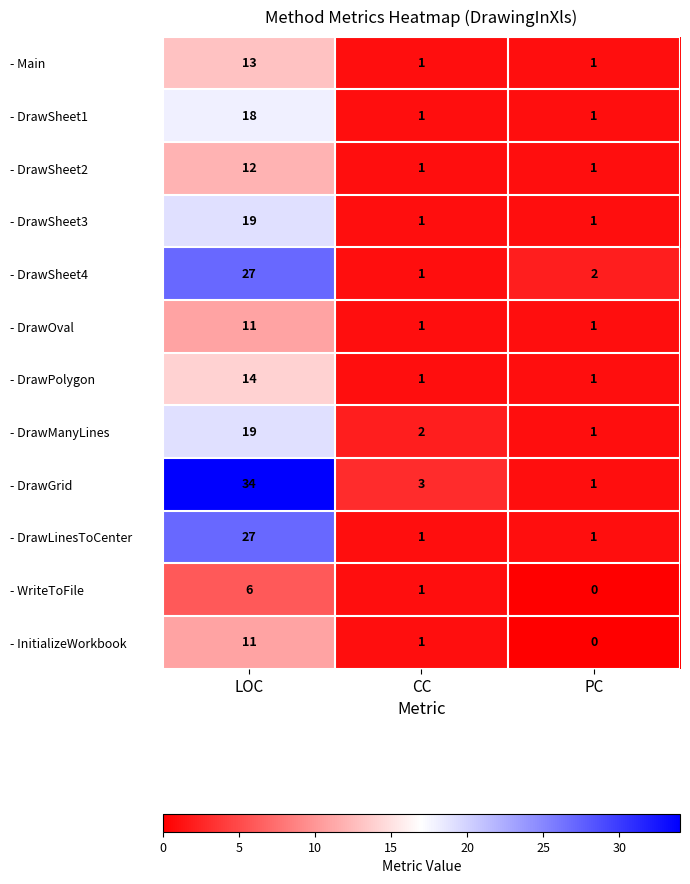

At which label does - InitializeWorkbook reach its peak?

LOC